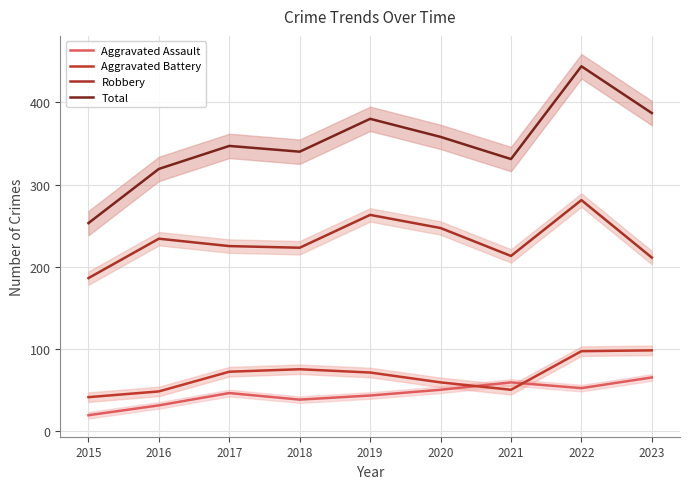

Reading right to left, list all the values displayed in this chart.

Aggravated Assault: 65	52	59	50	43	38	46	31	19
Aggravated Battery: 98	97	50	59	71	75	72	48	41
Robbery: 211	281	213	247	263	223	225	234	186
Total: 387	444	331	358	380	340	347	319	253